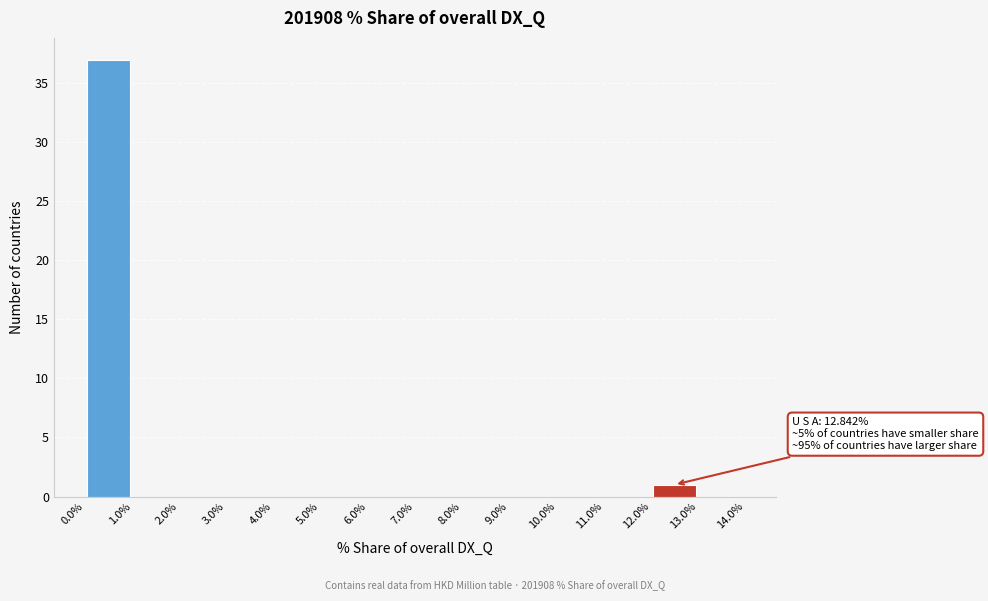

Over which range of the x-axis is the bar tallest?

0.0% to 1.0%